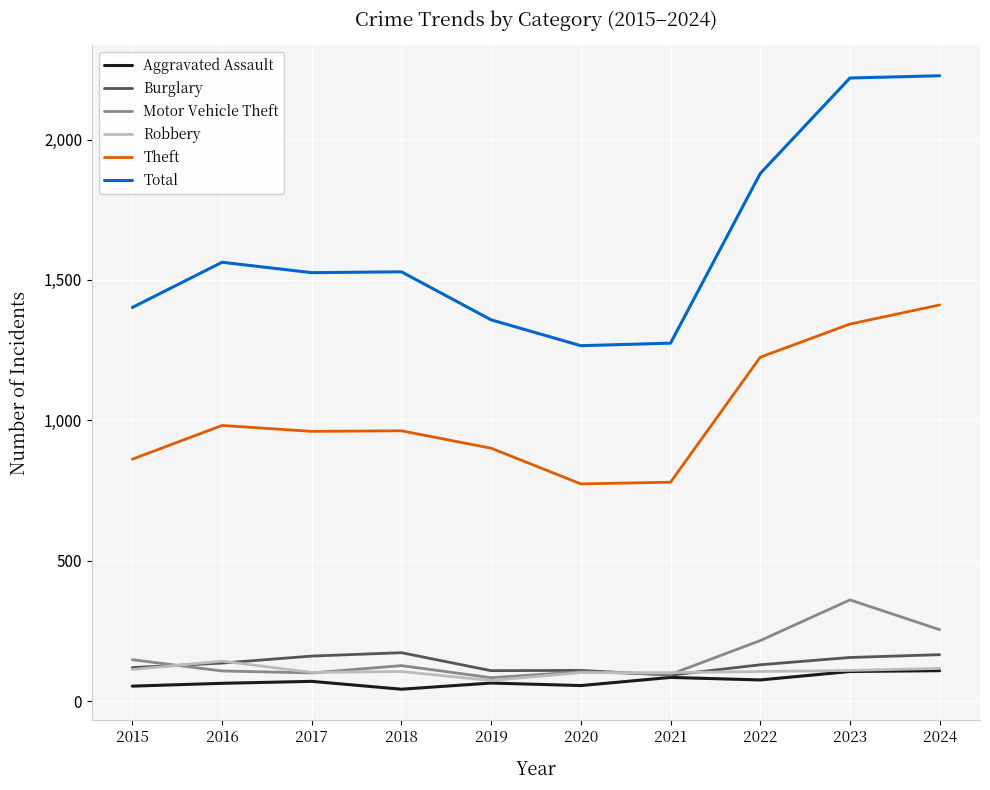

What is the total value across all series at 2019?

2591